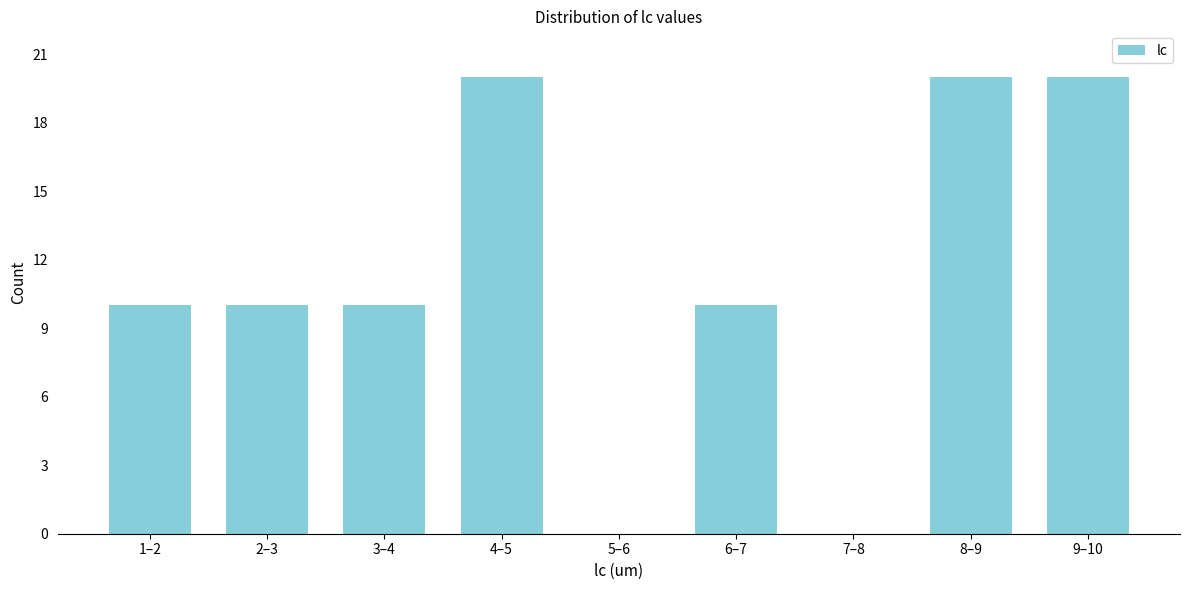

Reading left to right, extract all data points from this chart.

1–2=10	2–3=10	3–4=10	4–5=20	5–6=0	6–7=10	7–8=0	8–9=20	9–10=20